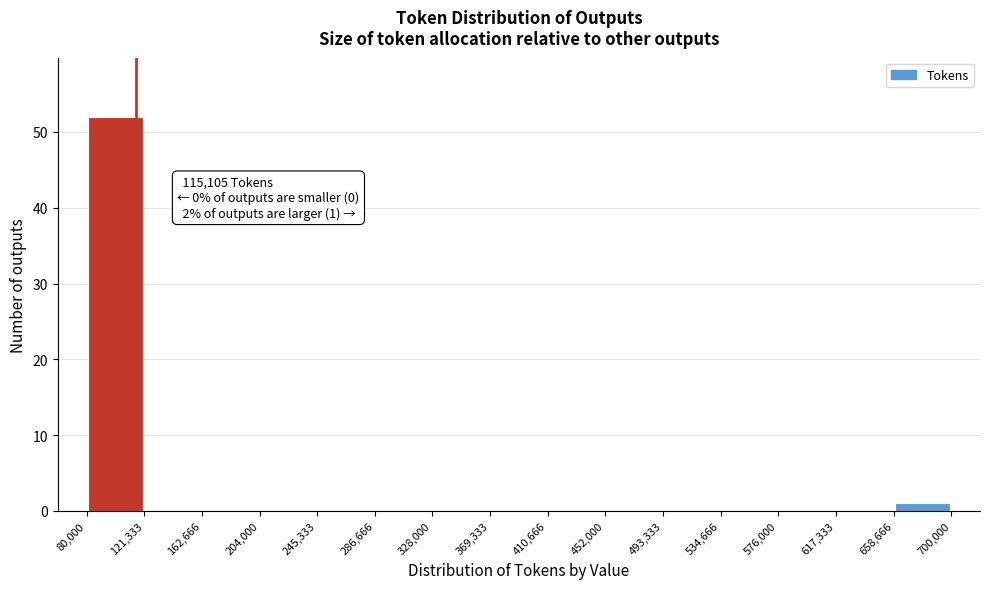

Which range on the x-axis has the tallest bar?

80,000 to 121,333